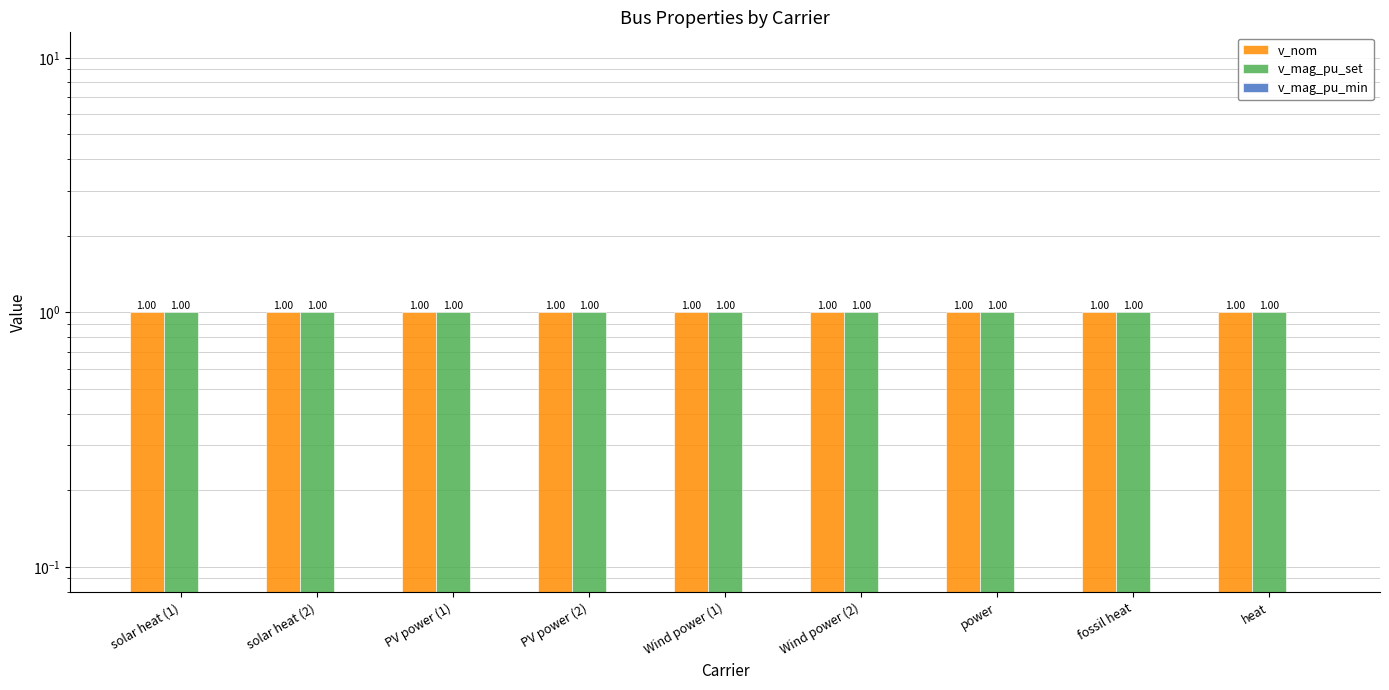

Which has a higher value, power or heat?

power